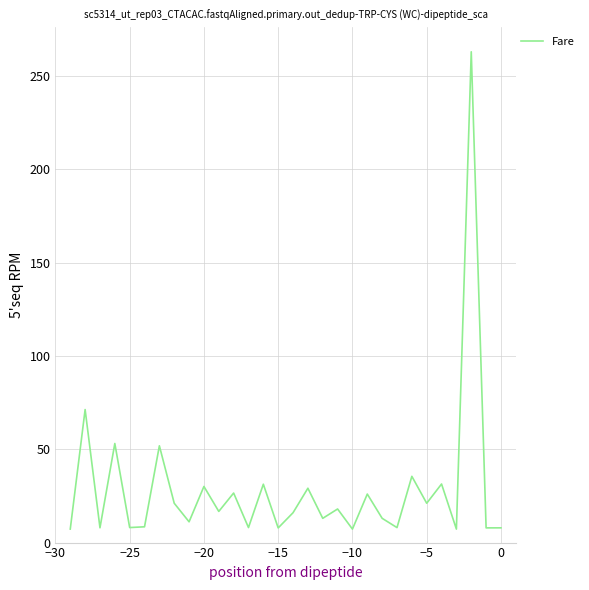

What is the smallest value displayed?

7.2